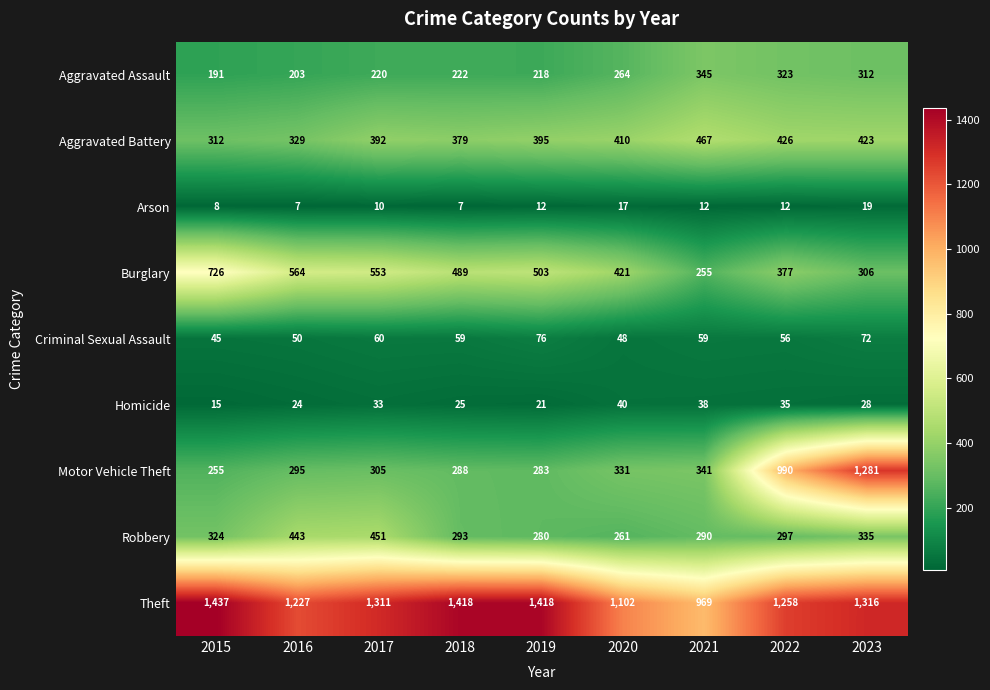

Where is Theft nearest to the value 1203?

2016